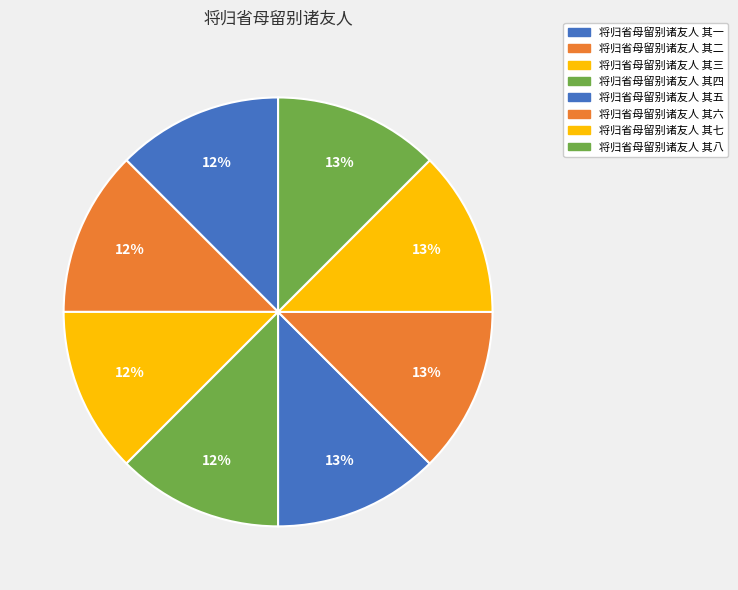

Is there a majority slice in this chart?

No